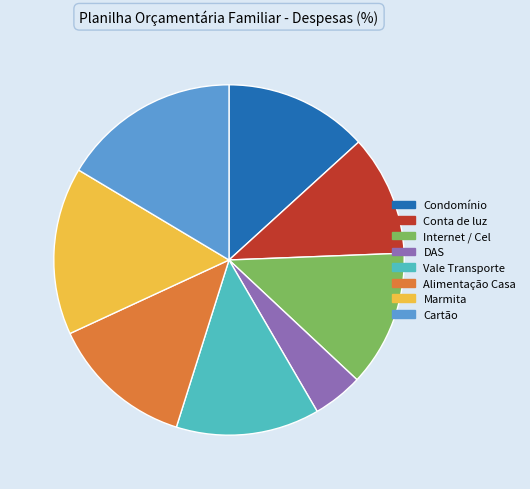

Do DAS and Vale Transporte together represent more than half of the pie?

No